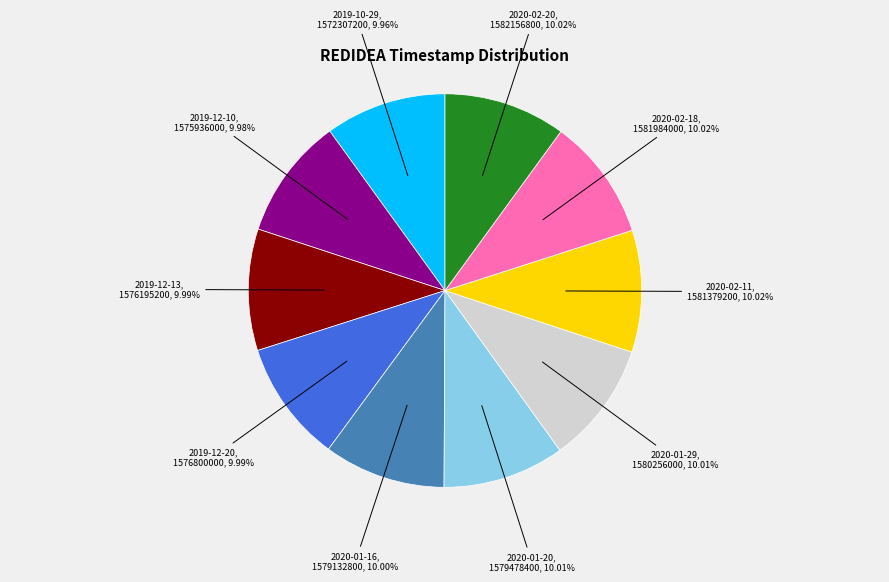

Does any single category account for the majority?

No